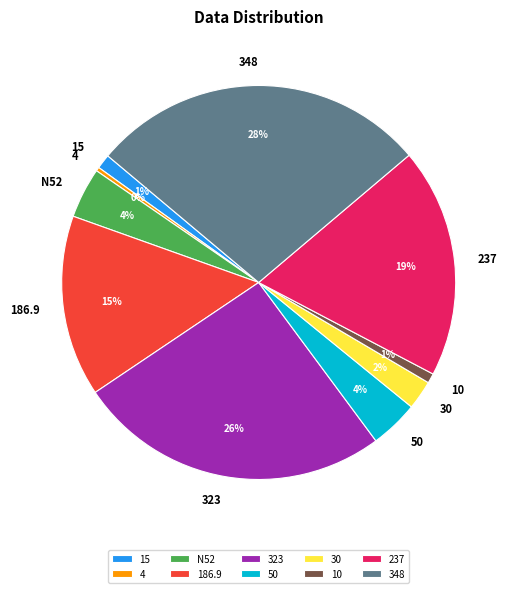

Does any single category account for the majority?

No